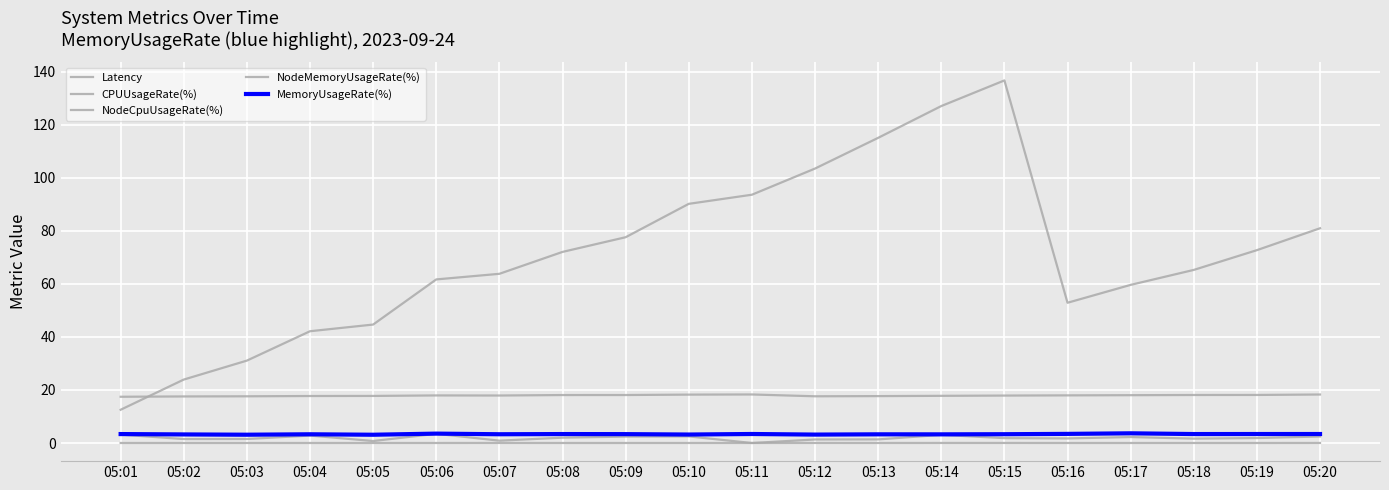

Which series has the largest total across all categories?

CPUUsageRate(%)